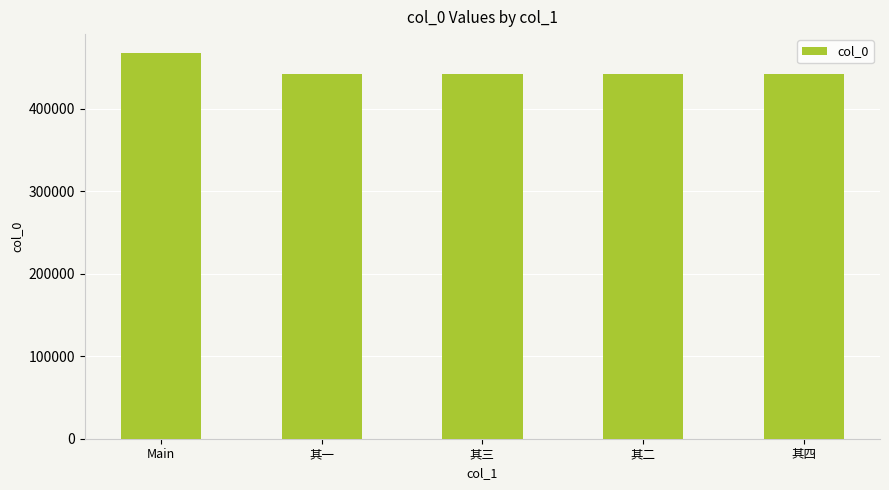

What is the maximum value shown in the chart?

467283